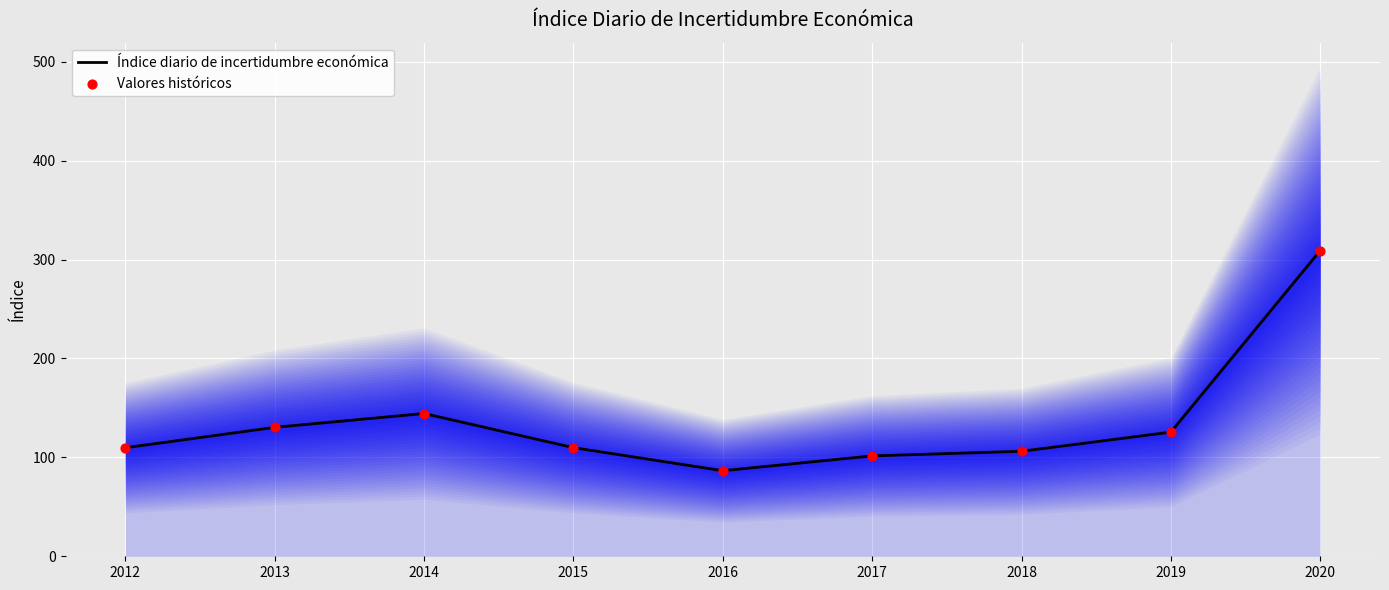

Is the value of Valores históricos at 2018 greater than the value of Índice diario de incertidumbre económica at 2014?

No